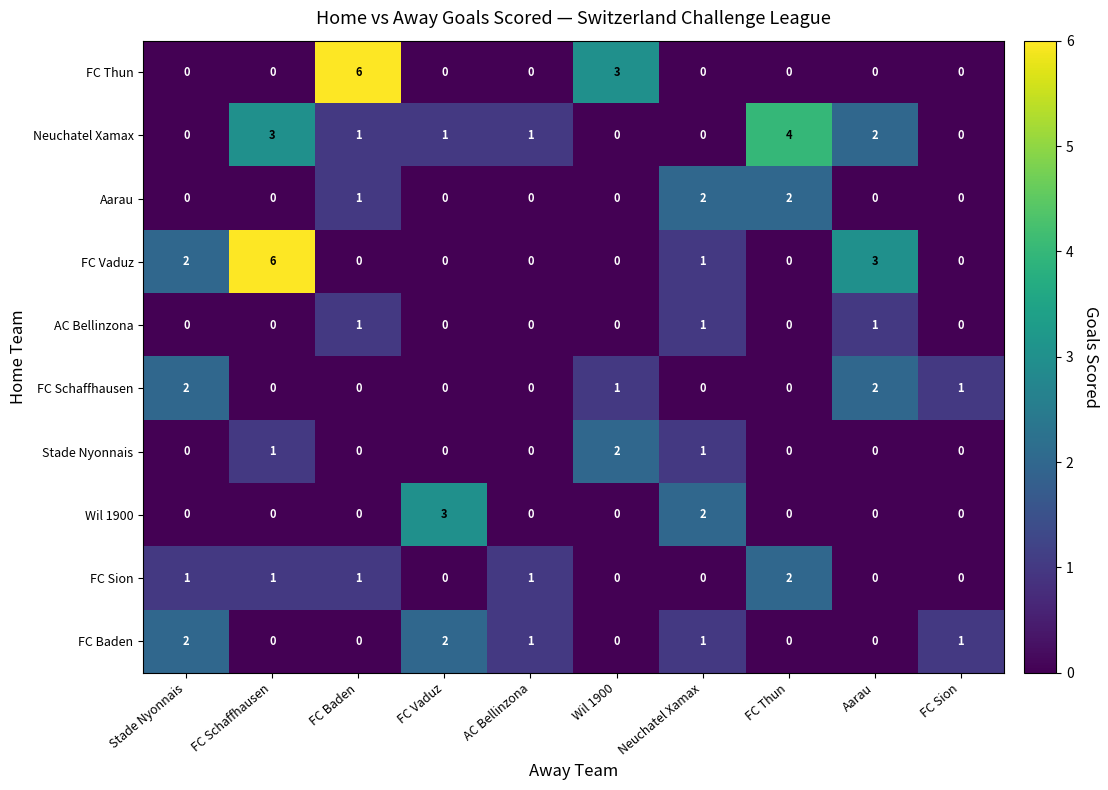

What is the sum of all Neuchatel Xamax values?

12